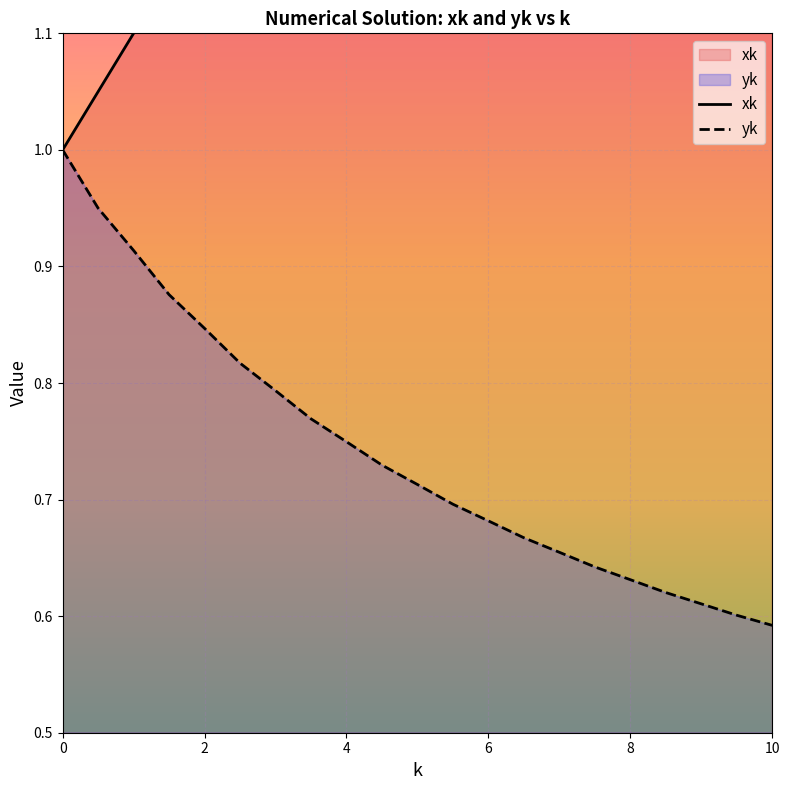

At which category does the chart reach its minimum across all series?

10